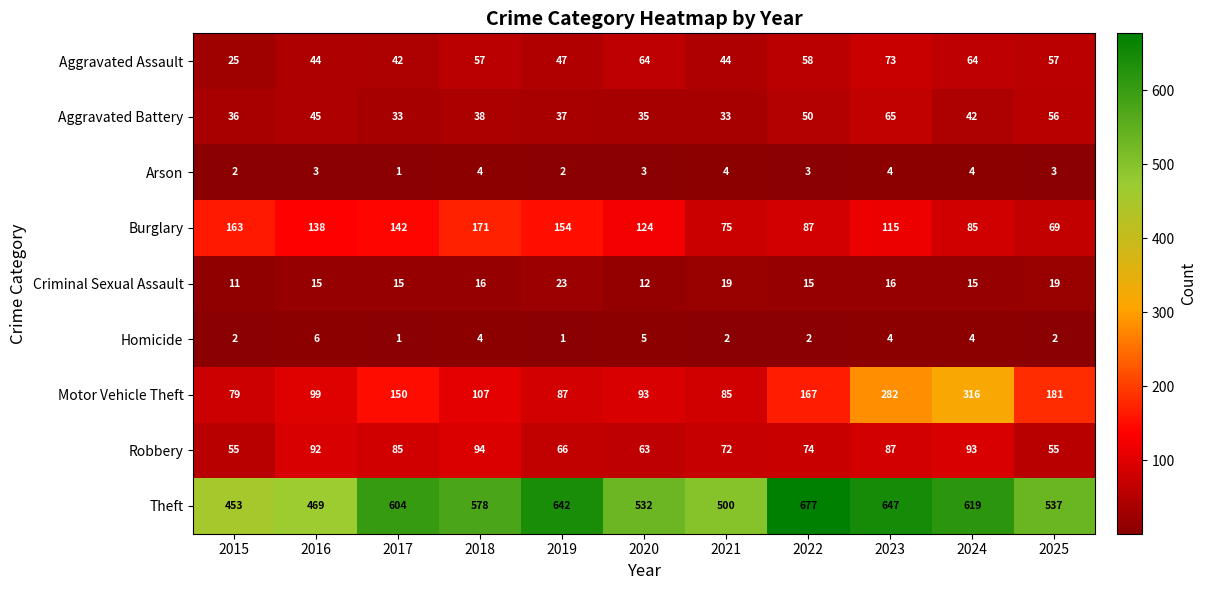

How many data points does each series have?

11